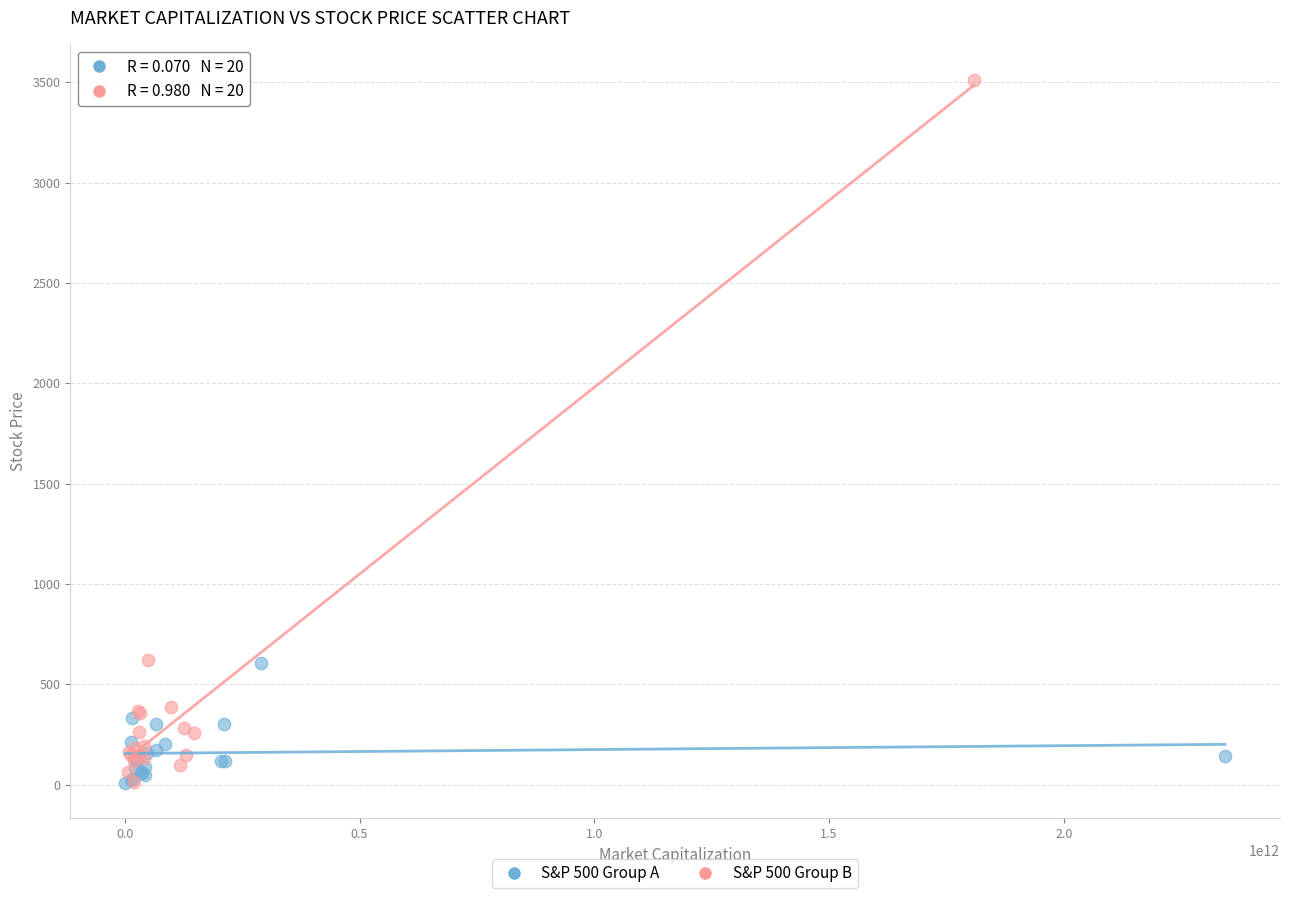

Which series has the largest Y range (max minus min)?

S&P 500 Group B